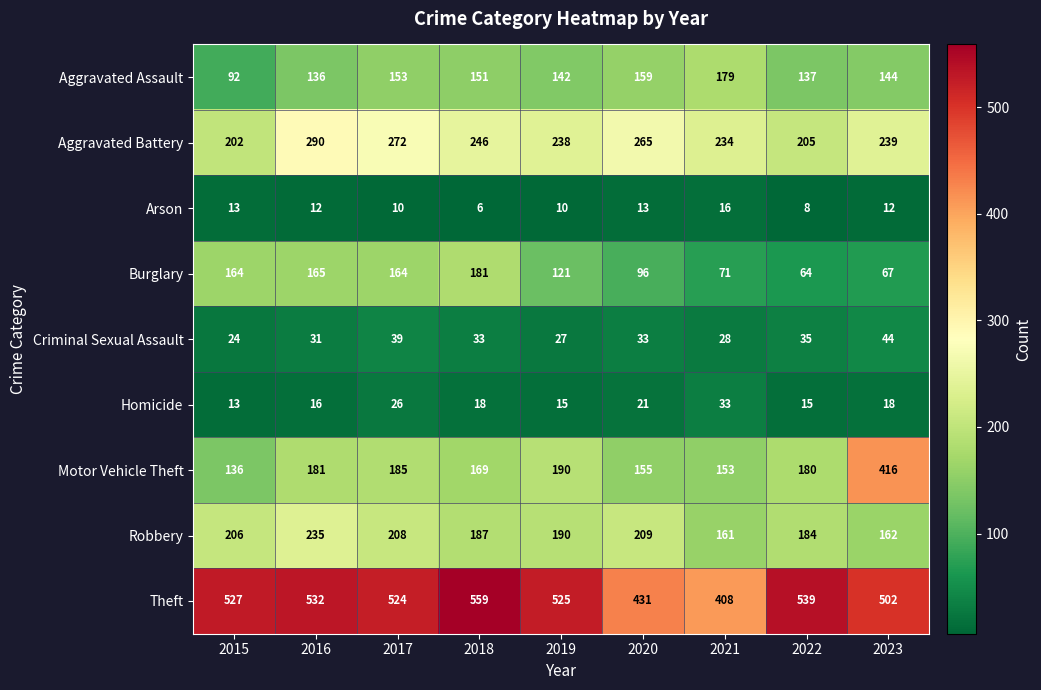

True or false: Homicide has a value of 6 at 2017.

False